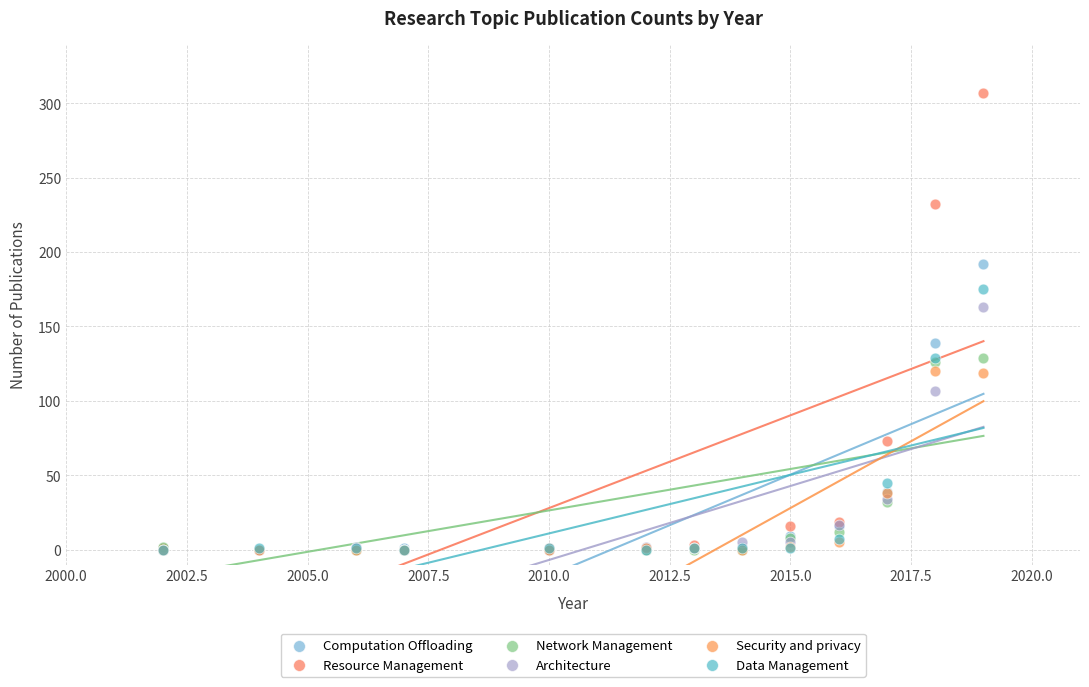

Which series has the largest Y range (max minus min)?

Resource Management